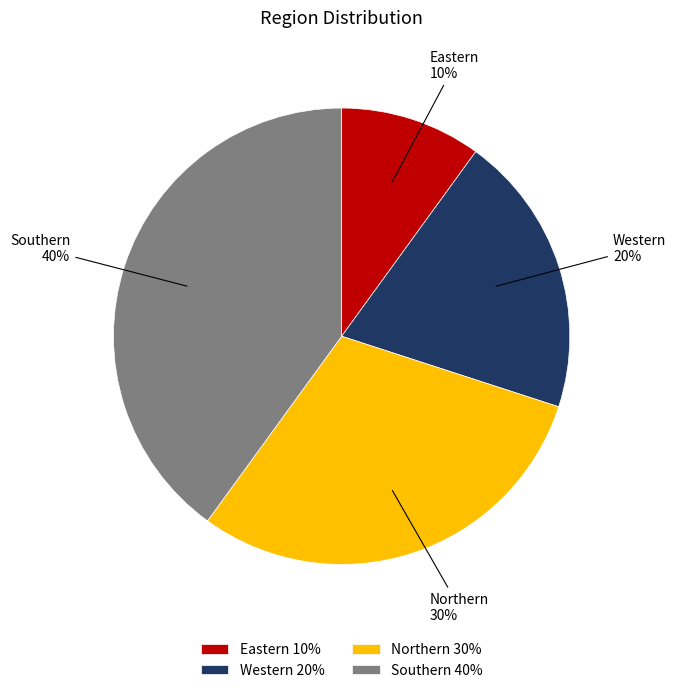

How many segments does this pie chart have?

4